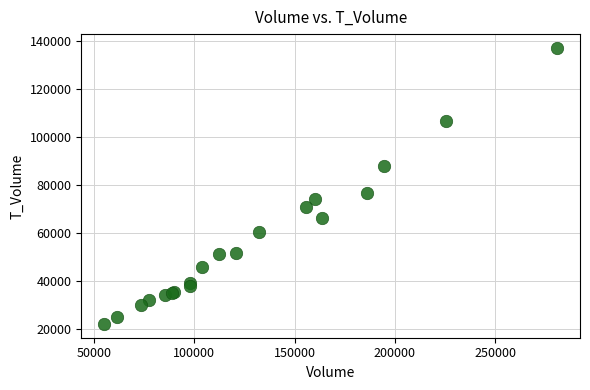

What Y value in the scatter plot is closest to 79587?

76760